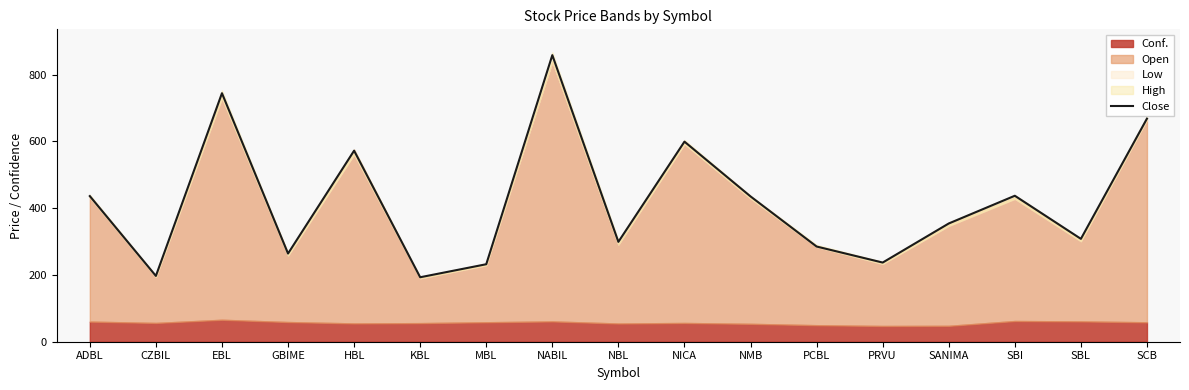

The chart shows a value of 744 at EBL. True or false?

True